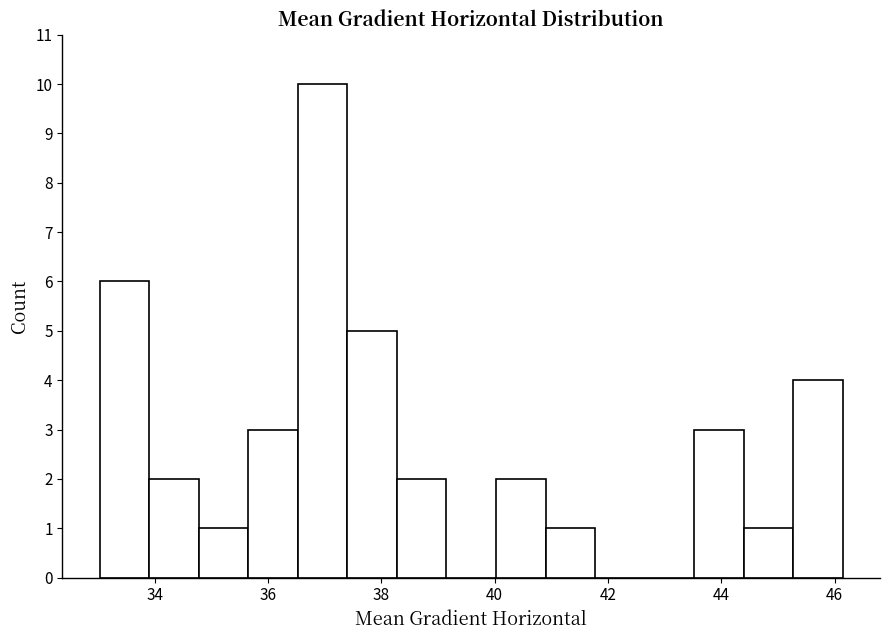

What is the height of the bar covering 40.0 to 40.8 on the x-axis? Neither the bar edges nor the heights are printed on the chart, so give them approximately, as read against the axes.

2